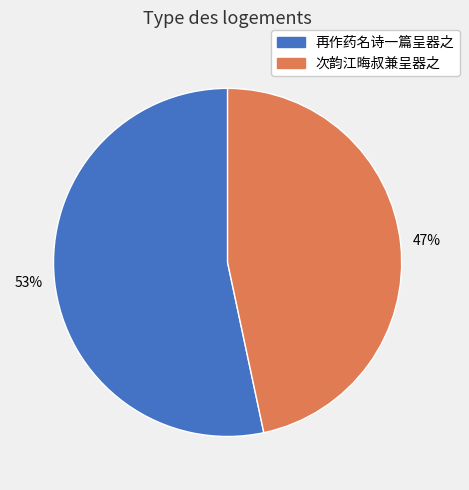

Approximately how many times larger is the value at 再作药名诗一篇呈器之 compared to 次韵江晦叔兼呈器之?

1.1